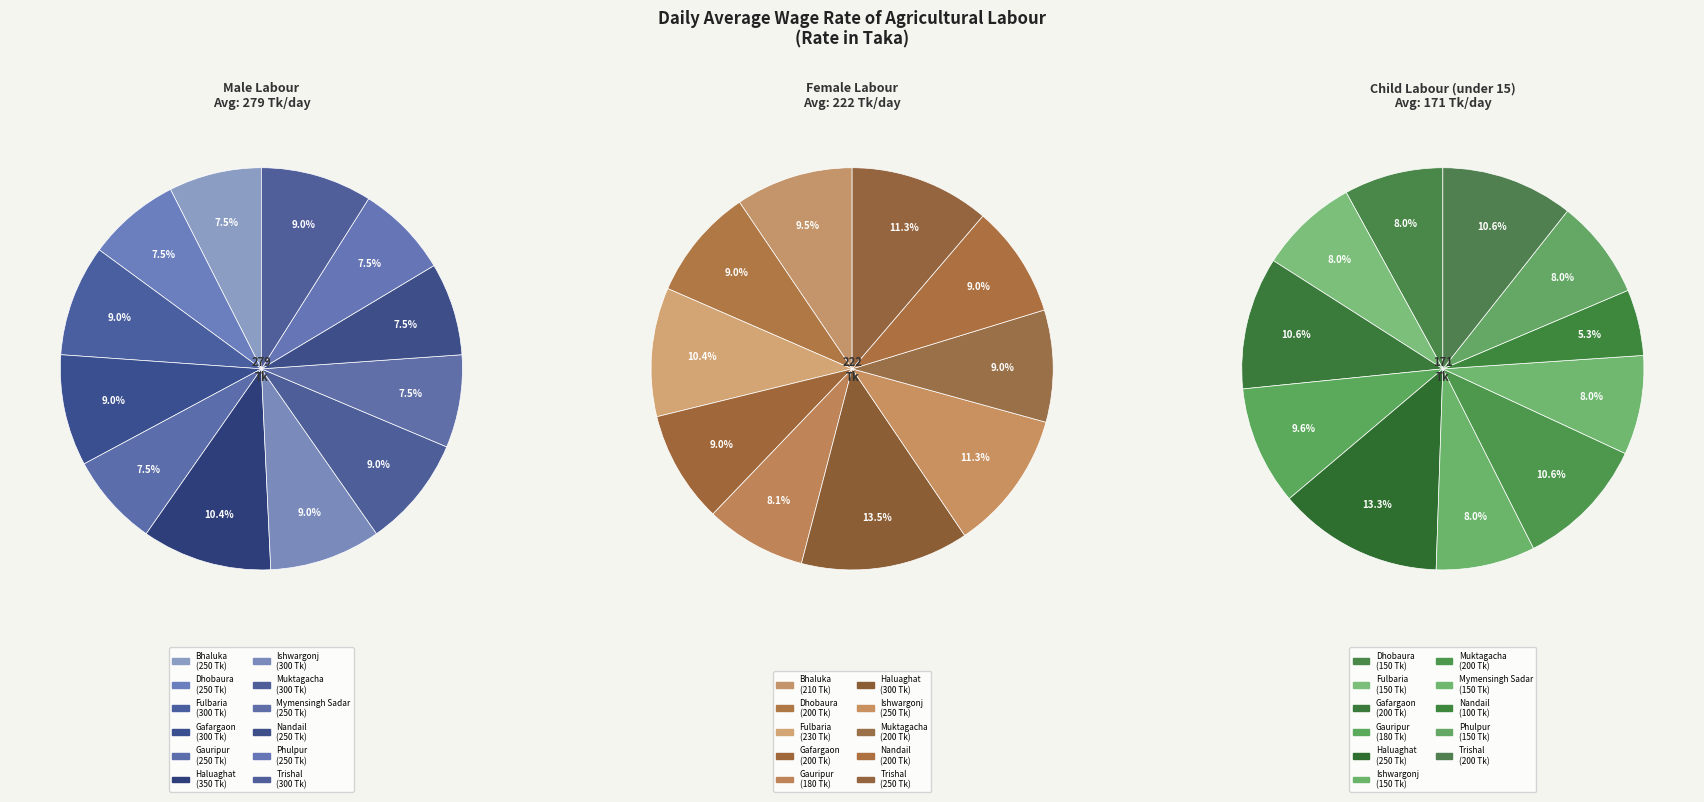

Which slice is the smallest?

Mymensingh Sadar